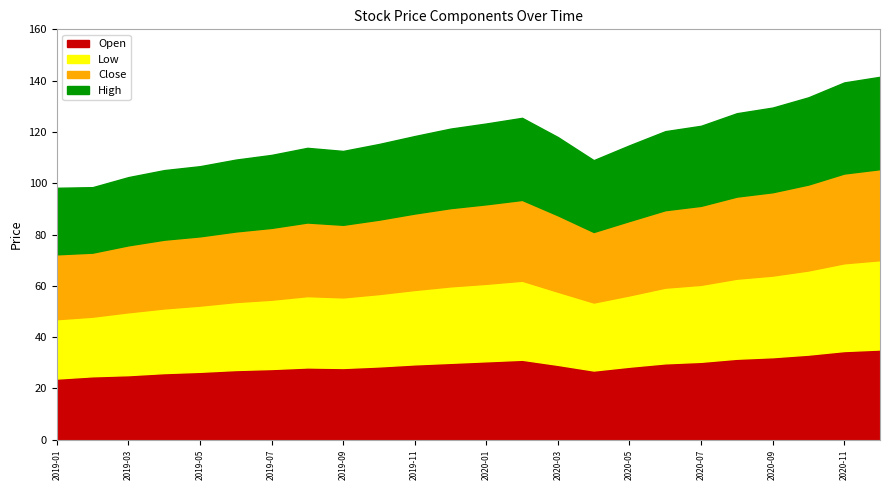

At how many categories does at least one series exceed 25?

24